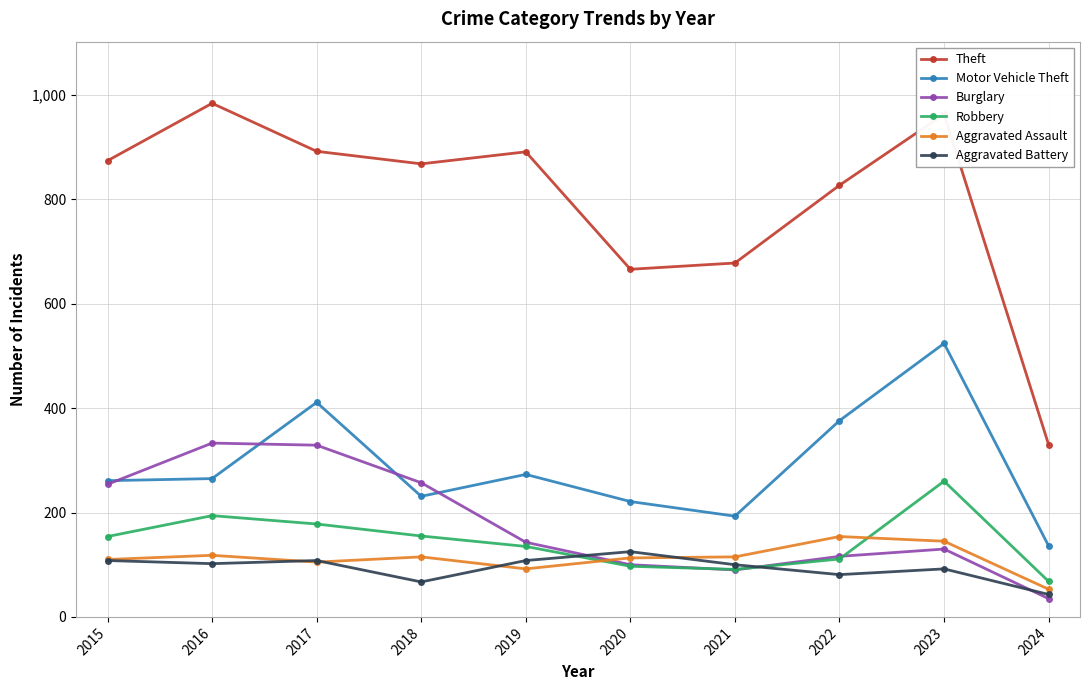

In Burglary, how many points are lower than both neighbors (excluding endpoints)?

1